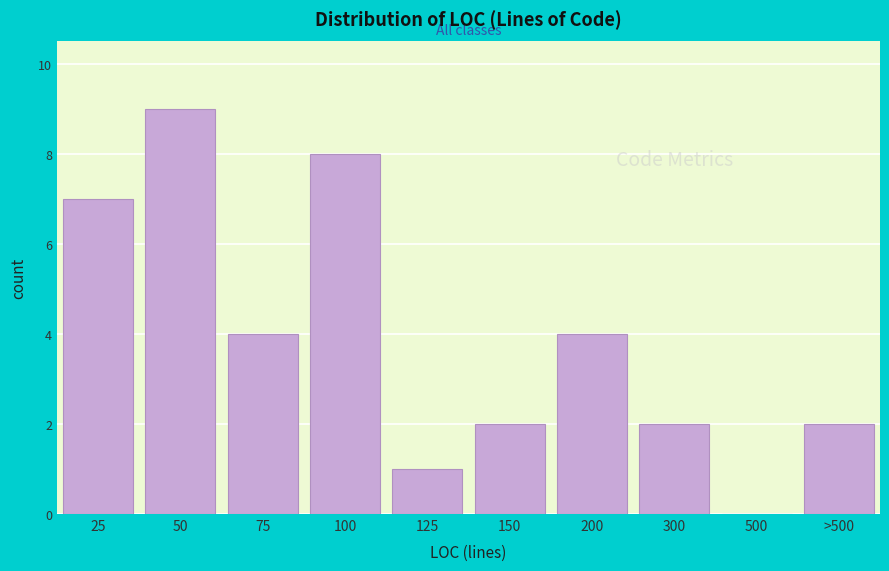

Reading left to right, what are all the values shown in this chart?

25=7	50=9	75=4	100=8	125=1	150=2	200=4	300=2	500=0	>500=2